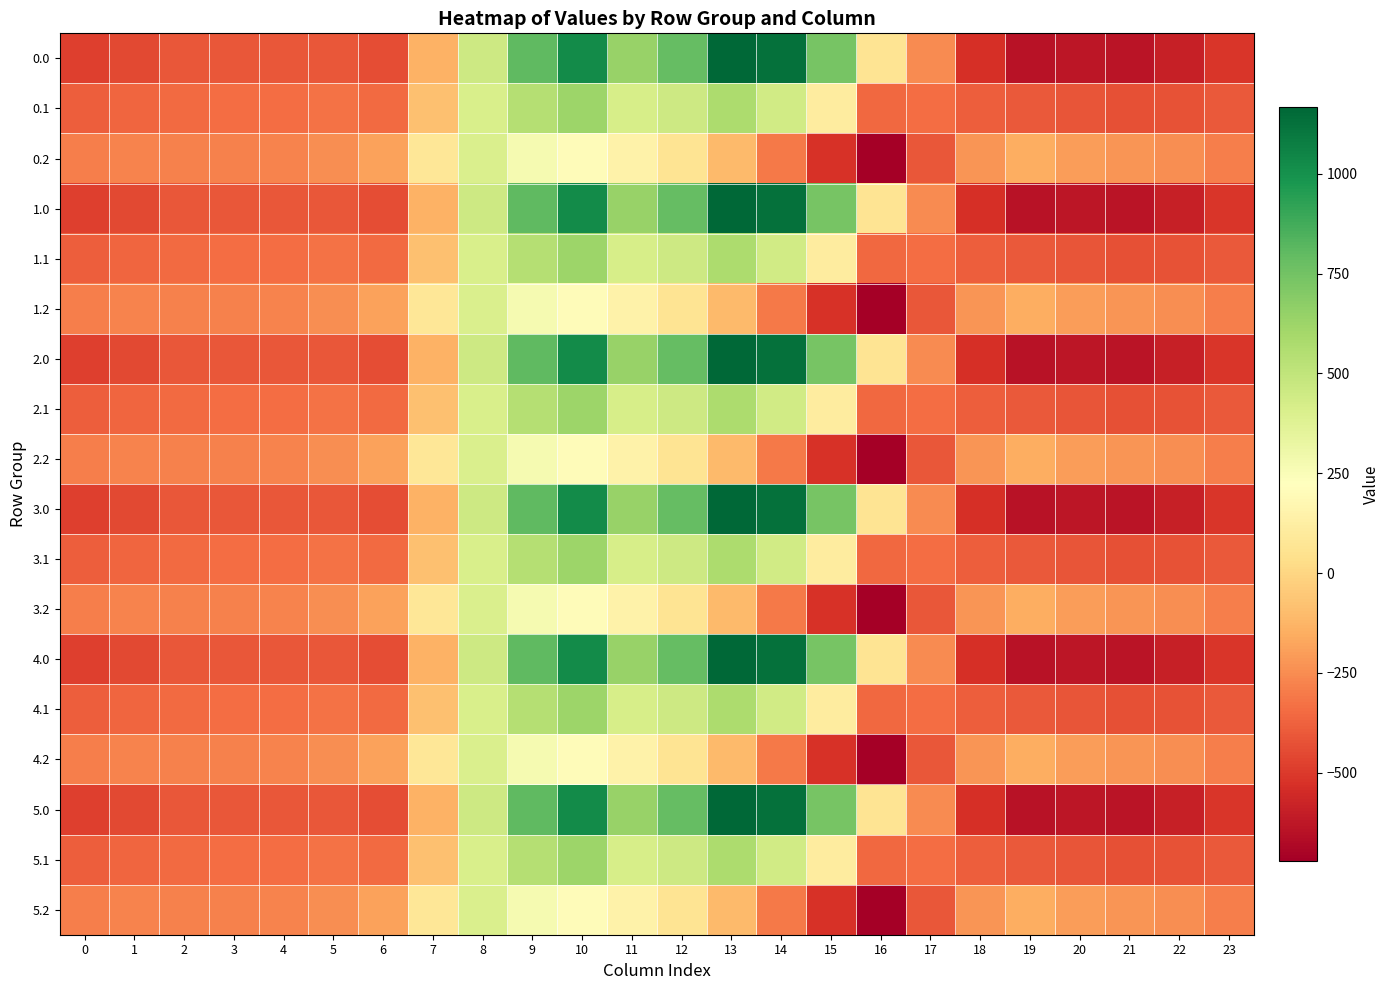

What is the difference between the highest and lowest values at 10?

820.6